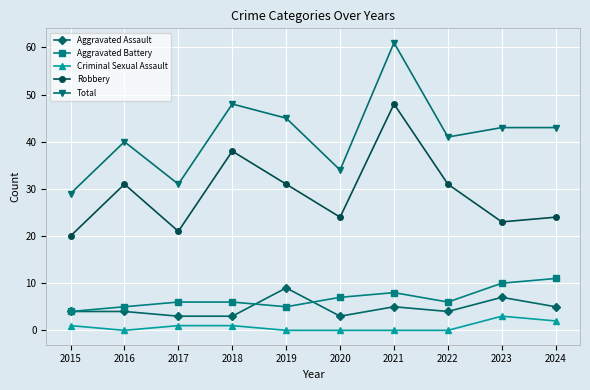

What is the lowest value of the Aggravated Assault series?

3